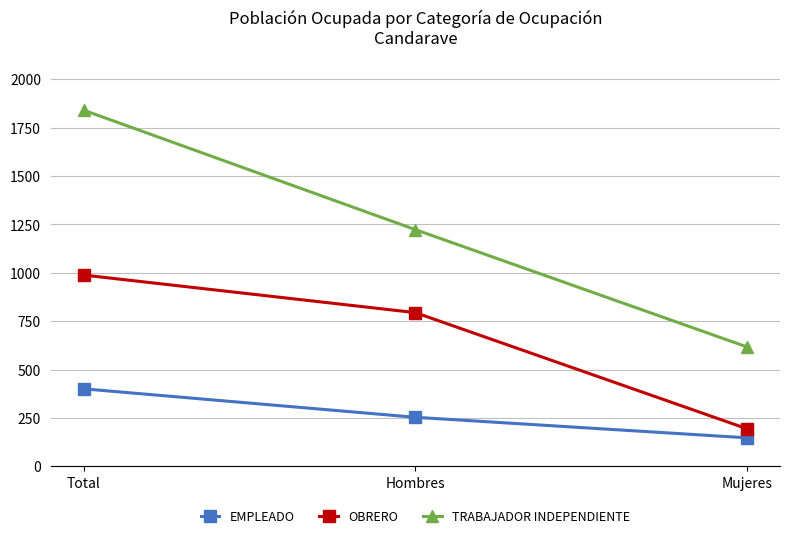

What is the value of the TRABAJADOR INDEPENDIENTE point at the 3rd from the left?

617